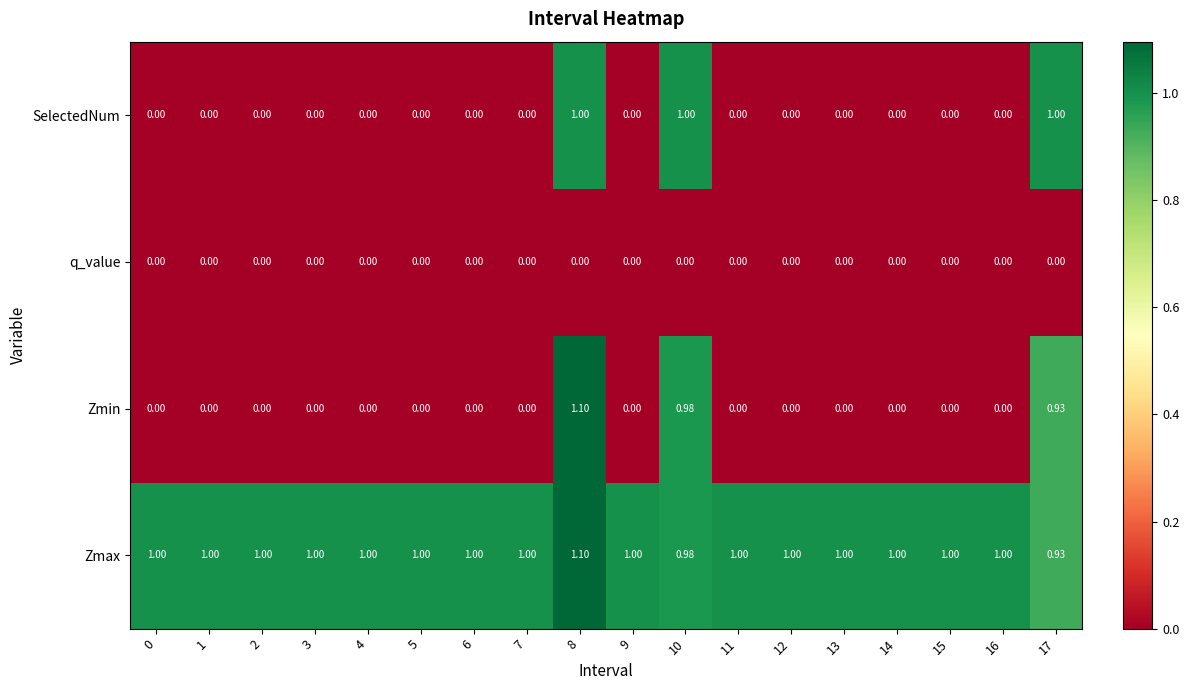

Which series has the largest total across all categories?

Zmax